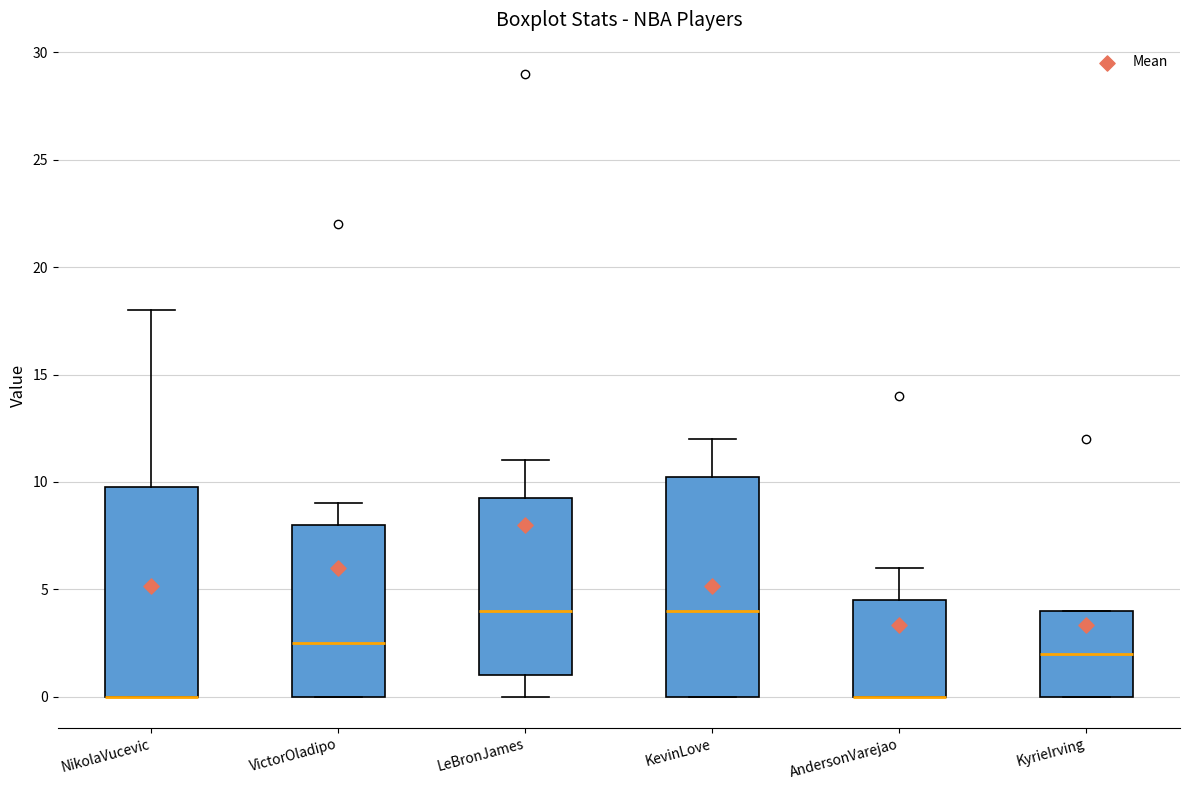

Reading left to right, read every box against the y-axis: the position of its median line, the range the box covers, and the ends of its whiskers. The values are not printed on the chart, so give them approximately, as read against the axis.

NikolaVucevic: median 0.0 (drawn on the box's lower edge), box 0.0 to 10.0, whiskers 0.0 to 18.0
VictorOladipo: median 2.5, box 0.0 to 8.0, whiskers 0.0 to 9.0
LeBronJames: median 4.0, box 1.0 to 9.5, whiskers 0.0 to 11.0
KevinLove: median 4.0, box 0.0 to 10.5, whiskers 0.0 to 12.0
AndersonVarejao: median 0.0 (drawn on the box's lower edge), box 0.0 to 4.5, whiskers 0.0 to 6.0
KyrieIrving: median 2.0, box 0.0 to 4.0, whiskers 0.0 to 4.0